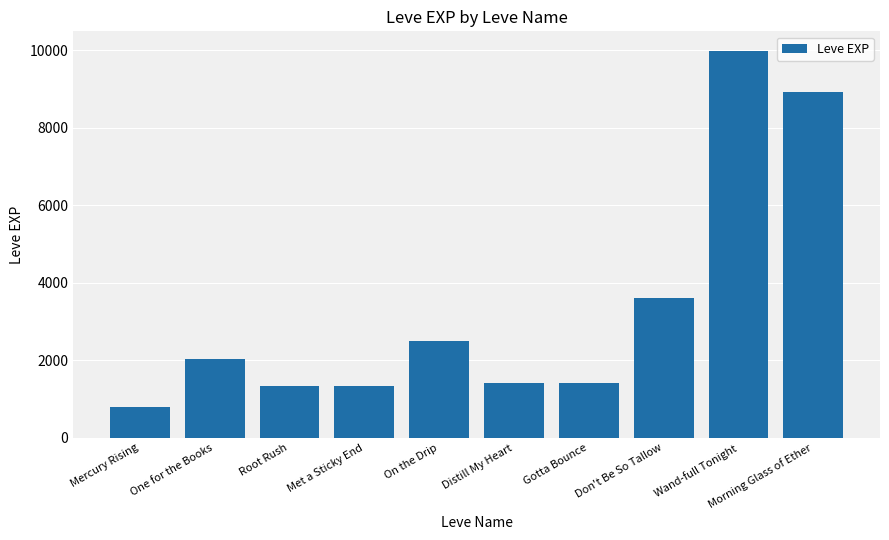

Reading right to left, list all the values displayed in this chart.

8930	9990	3600	1420	1420	2490	1330	1330	2040	800